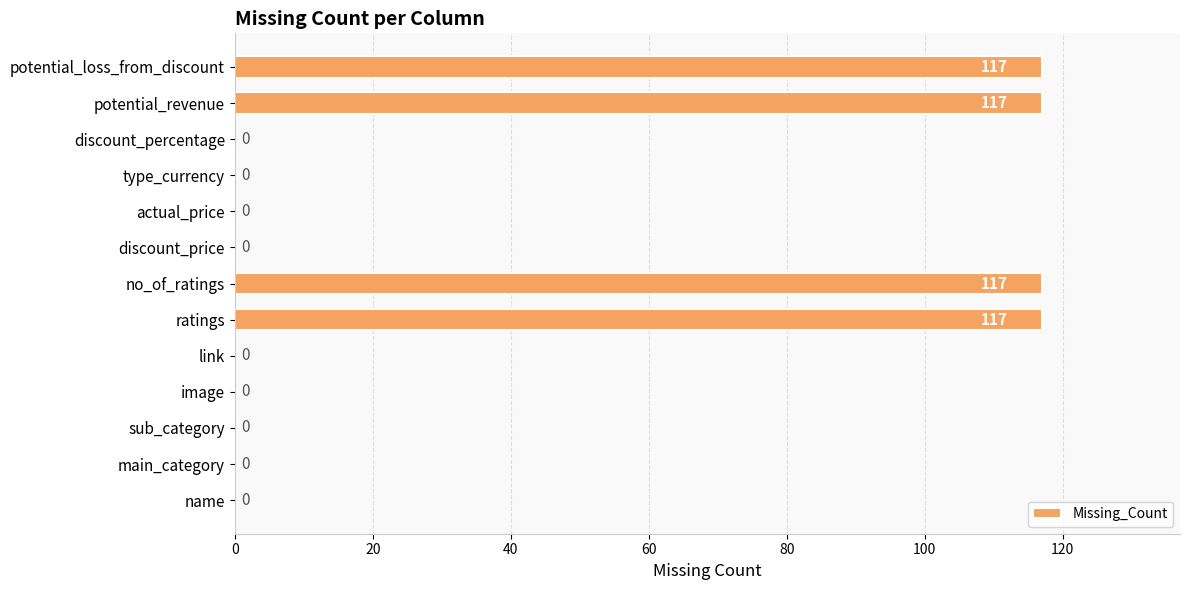

What is the average value?

36